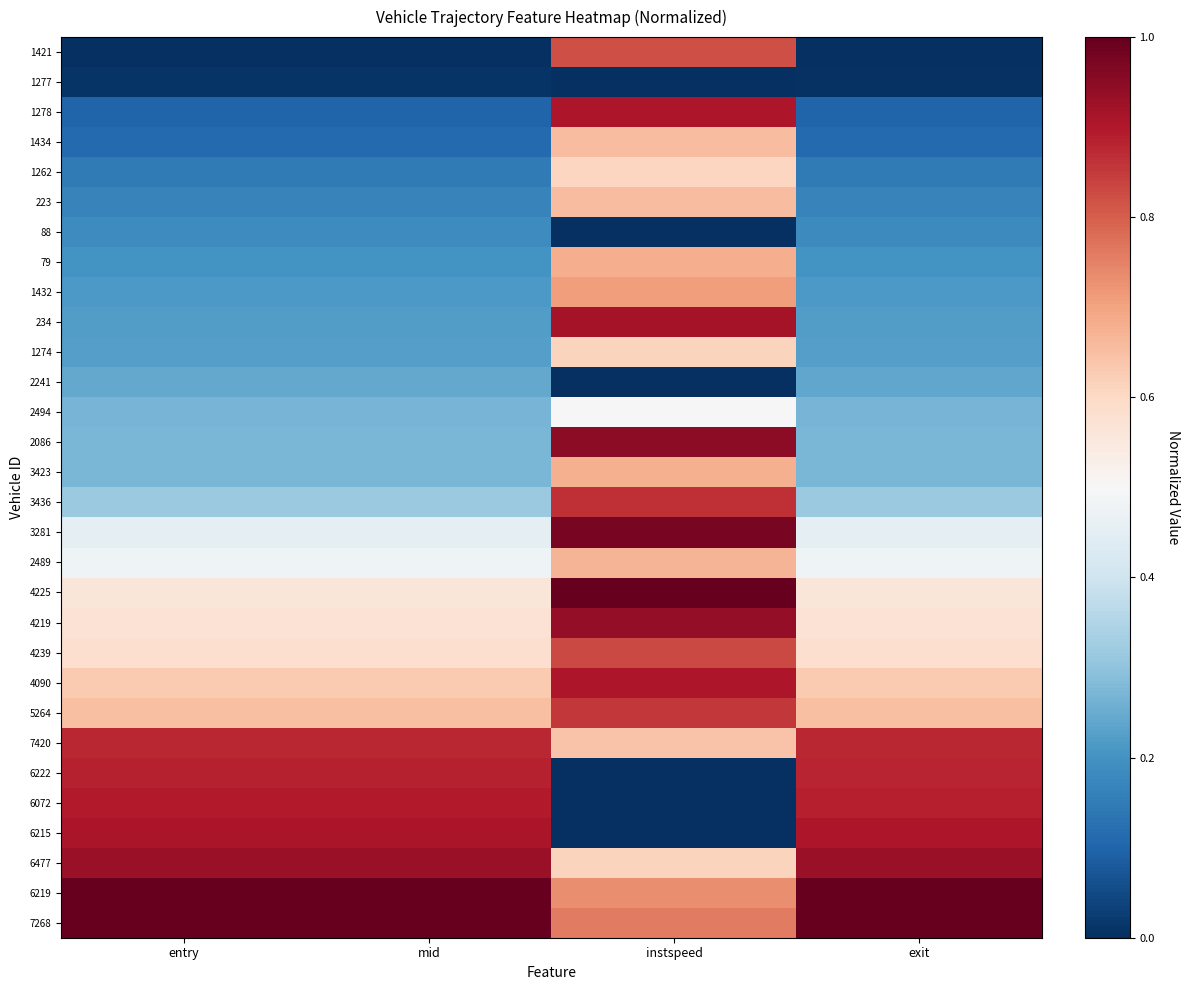

Rank the series by their maximum value, from highest to lowest.

4225, 7268, 6219, 3281, 2086, 4219, 6477, 234, 6215, 1278, 4090, 6072, 6222, 7420, 3436, 5264, 4239, 1421, 1432, 79, 3423, 2489, 1434, 223, 1274, 1262, 2494, 2241, 88, 1277